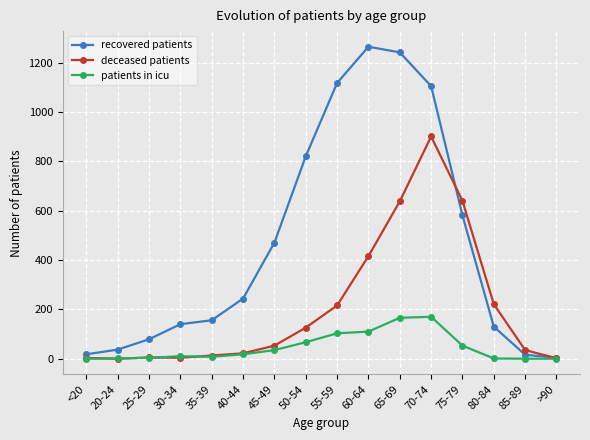

Rank the series by their maximum value, from highest to lowest.

recovered patients, deceased patients, patients in icu